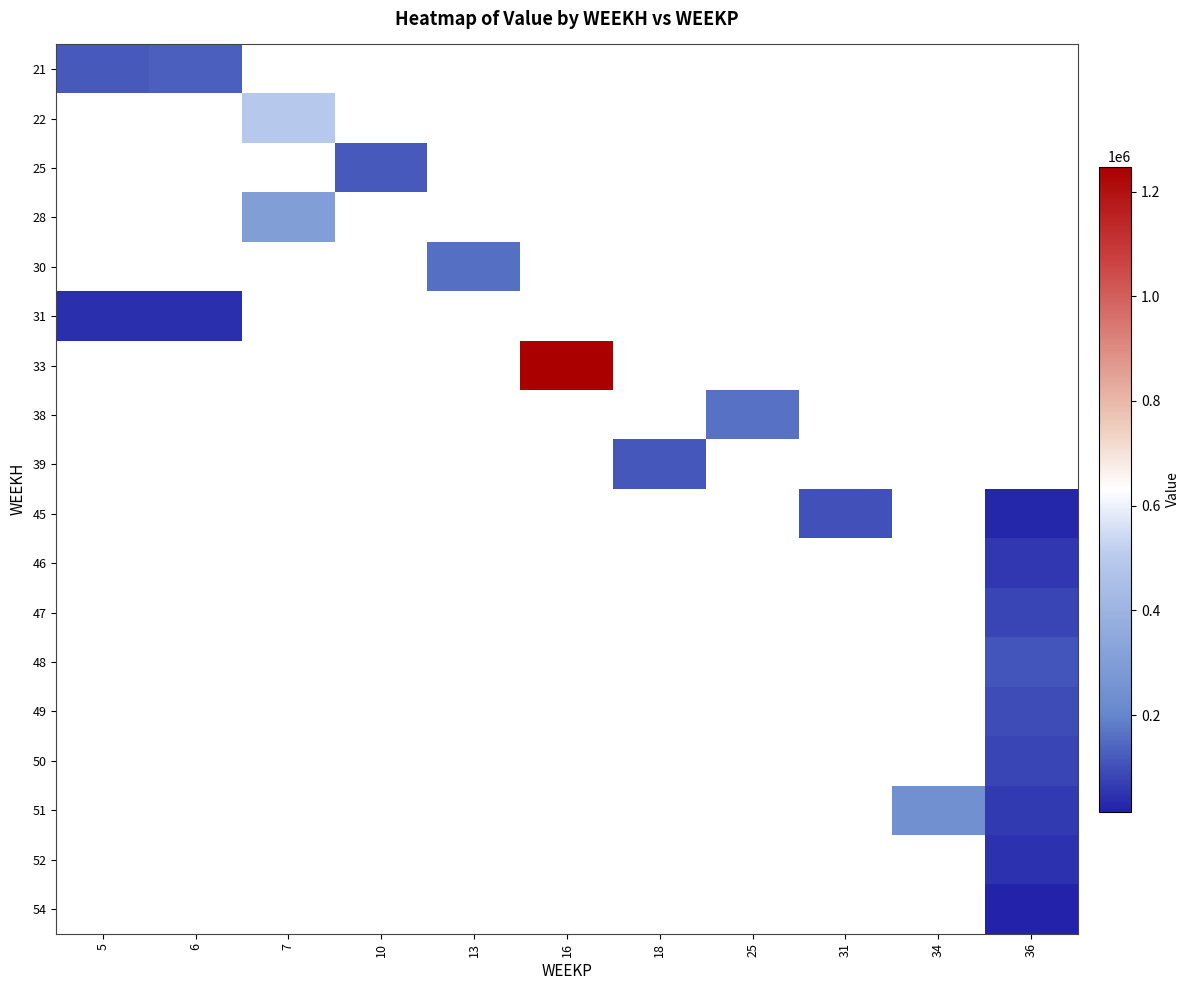

At which label is 31 closest to 44444?

5